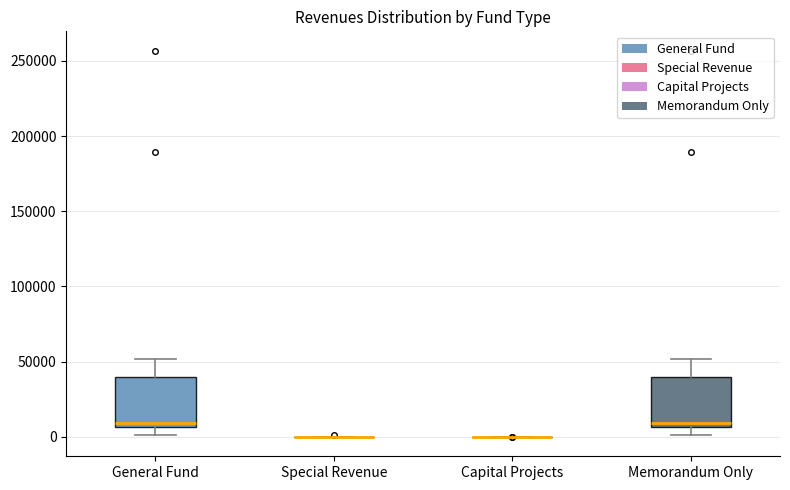

Where does the median line of the box for General Fund sit on the y-axis? The values are not printed on the chart, so give them approximately, as read against the axis.

10000